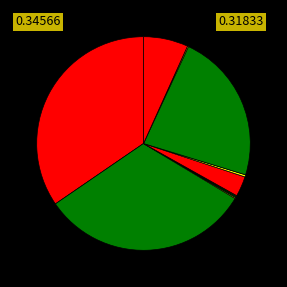

Rank the categories by value from highest to lowest.

Acumulación, Da Cuenta De Pago, Retiro De La Demanda, Término De Ejecución, No Da Curso A La Demanda, Rechaza Competencia, Desistimiento, Devuélvase Cumplimiento, Dictación De Sentencia, Transacción